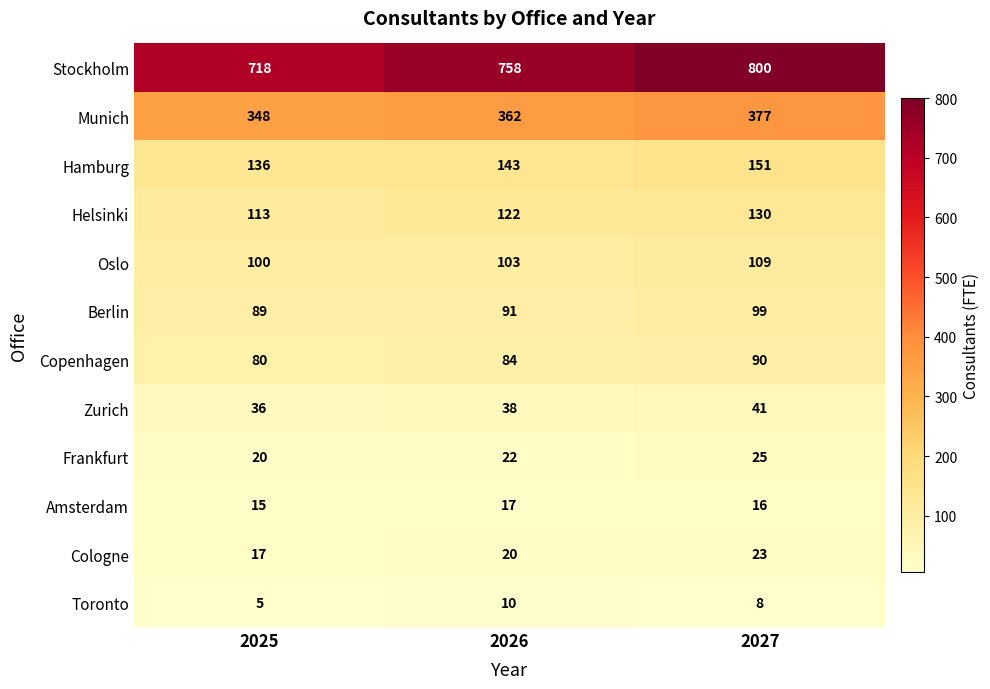

What value does the Zurich series have at 2026?

38